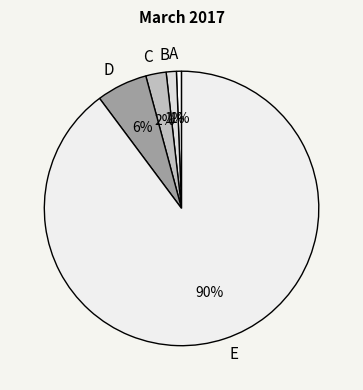

Between D and E, which is larger?

E